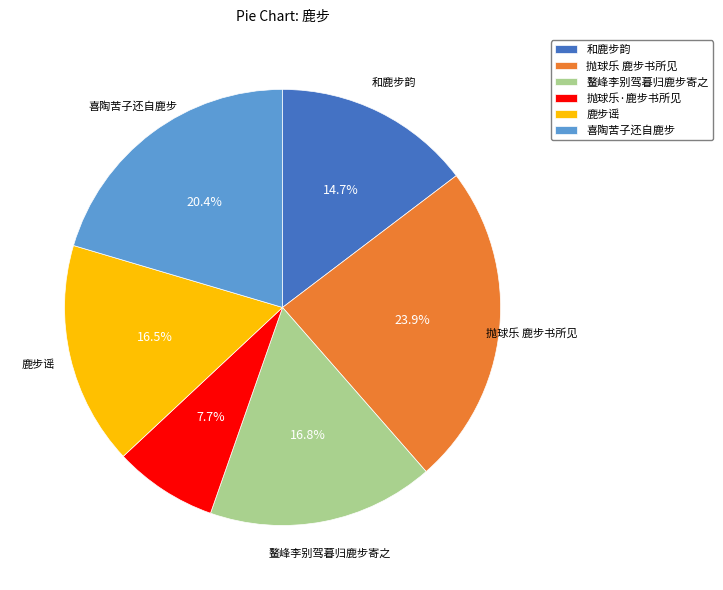

True or false: 抛球乐·鹿步书所见 accounts for 14% of the total.

False